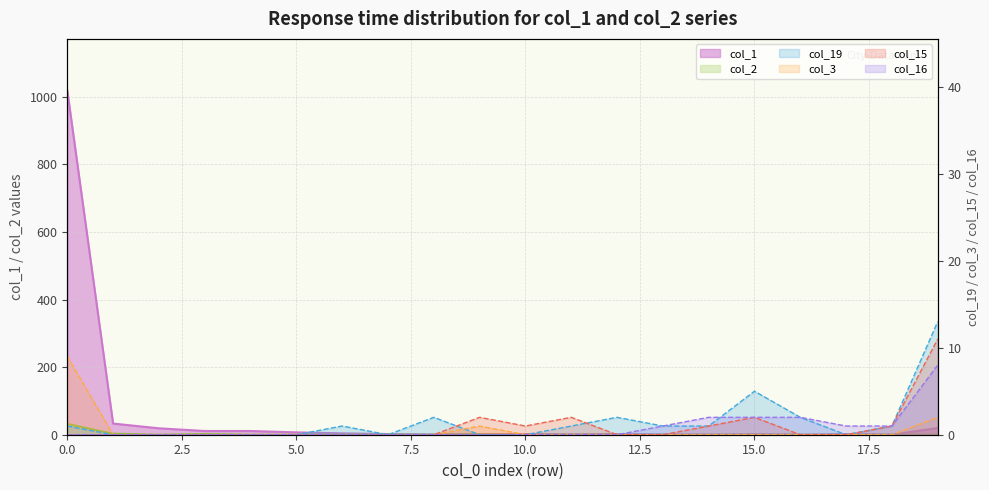

The col_19 series shows 0 at 2. True or false?

True